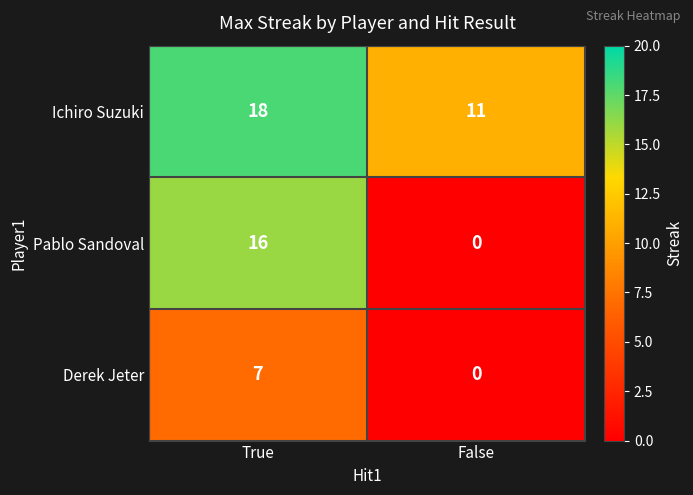

What is the sum of all Pablo Sandoval values?

16